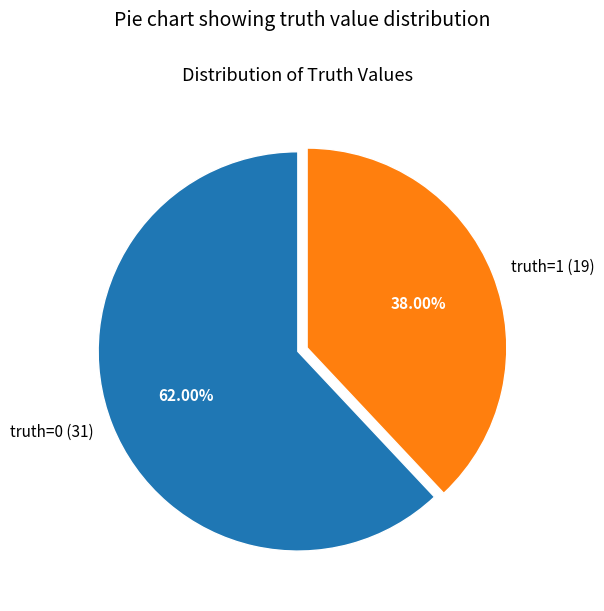

How many segments does this pie chart have?

2